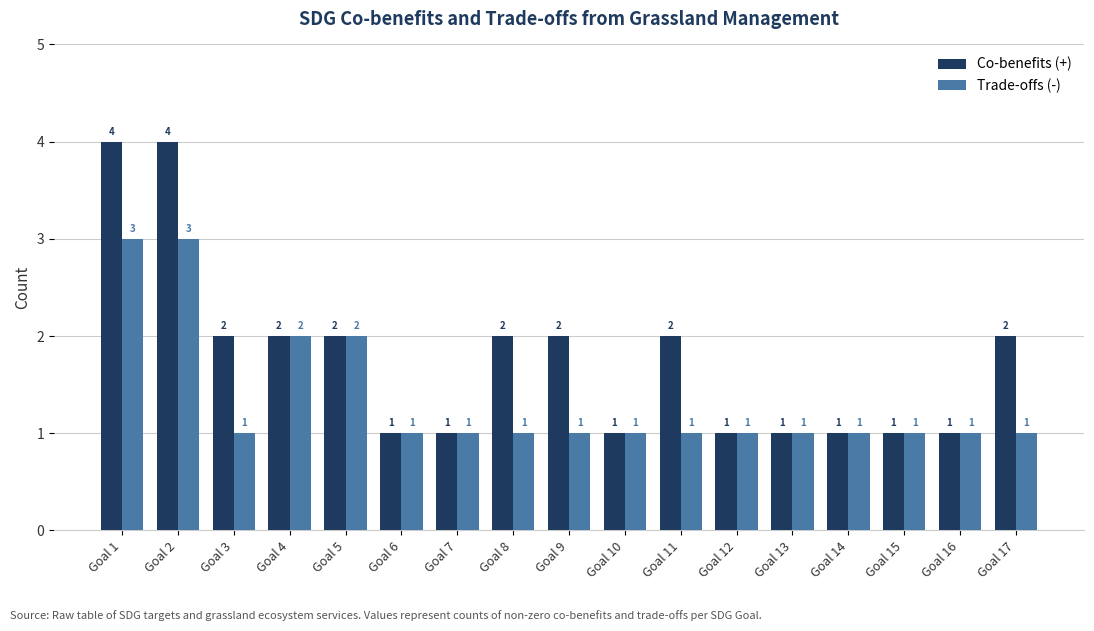

What is the maximum value for Trade-offs (-)?

3